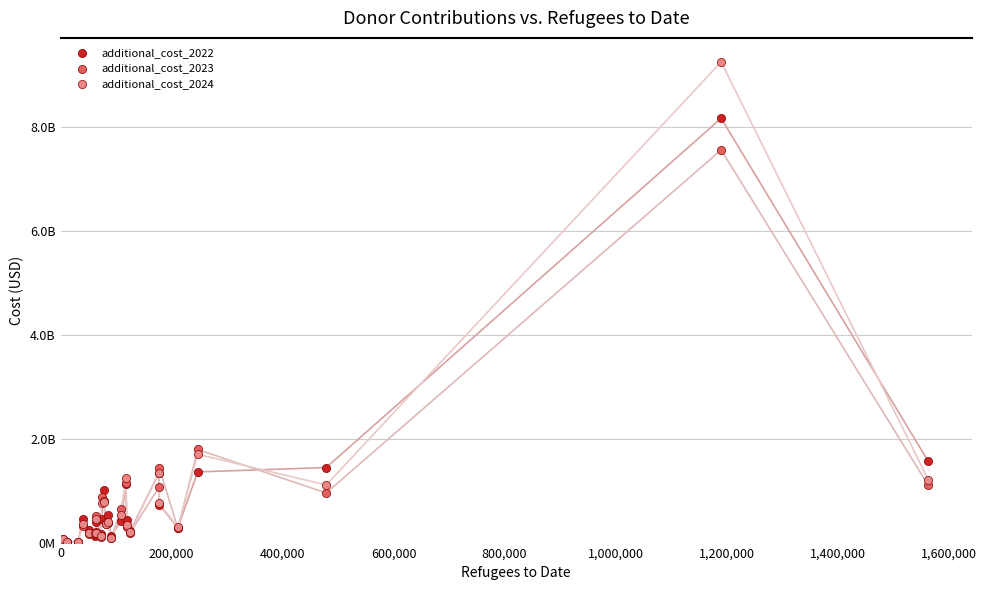

What are all the series names shown in the legend?

additional_cost_2022, additional_cost_2023, additional_cost_2024